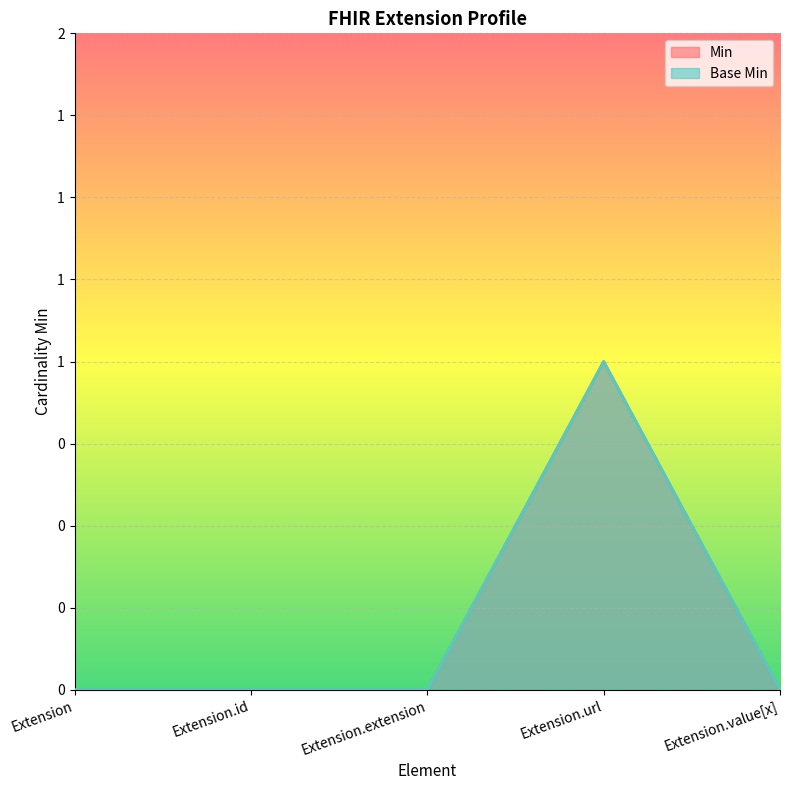

How many lines are shown in the chart?

2